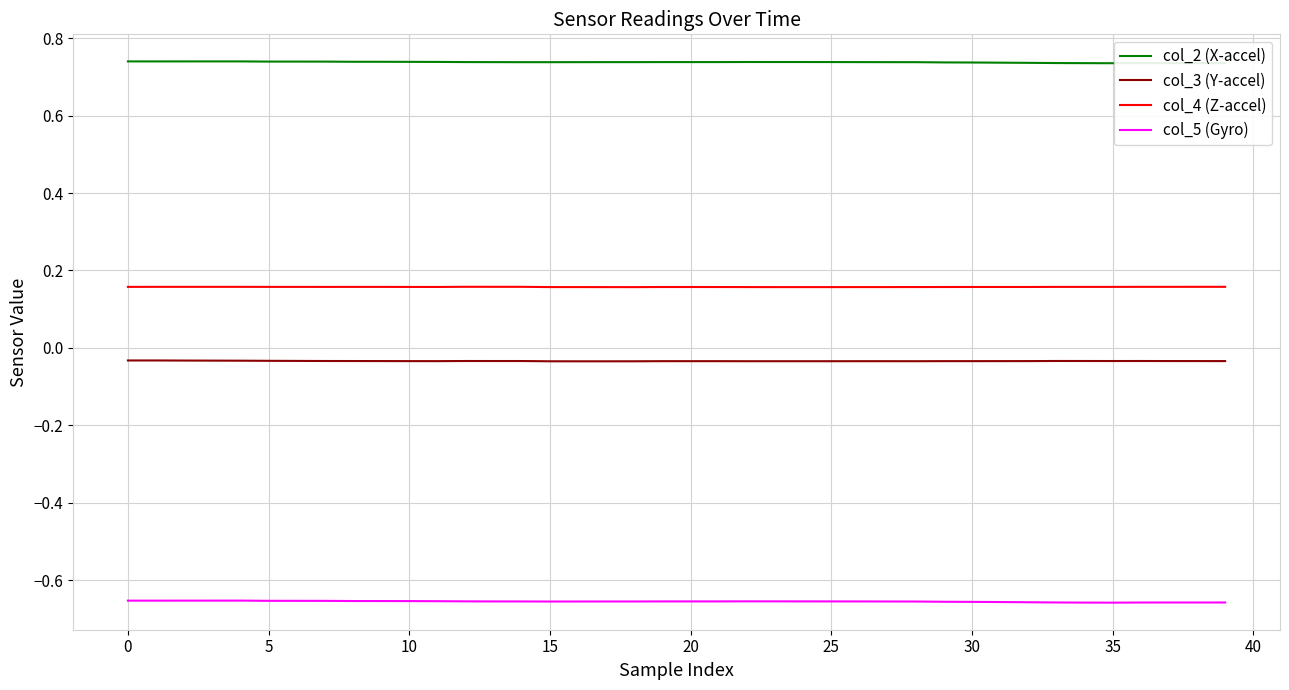

List the series in order of their peak value, lowest first.

col_5 (Gyro), col_3 (Y-accel), col_4 (Z-accel), col_2 (X-accel)